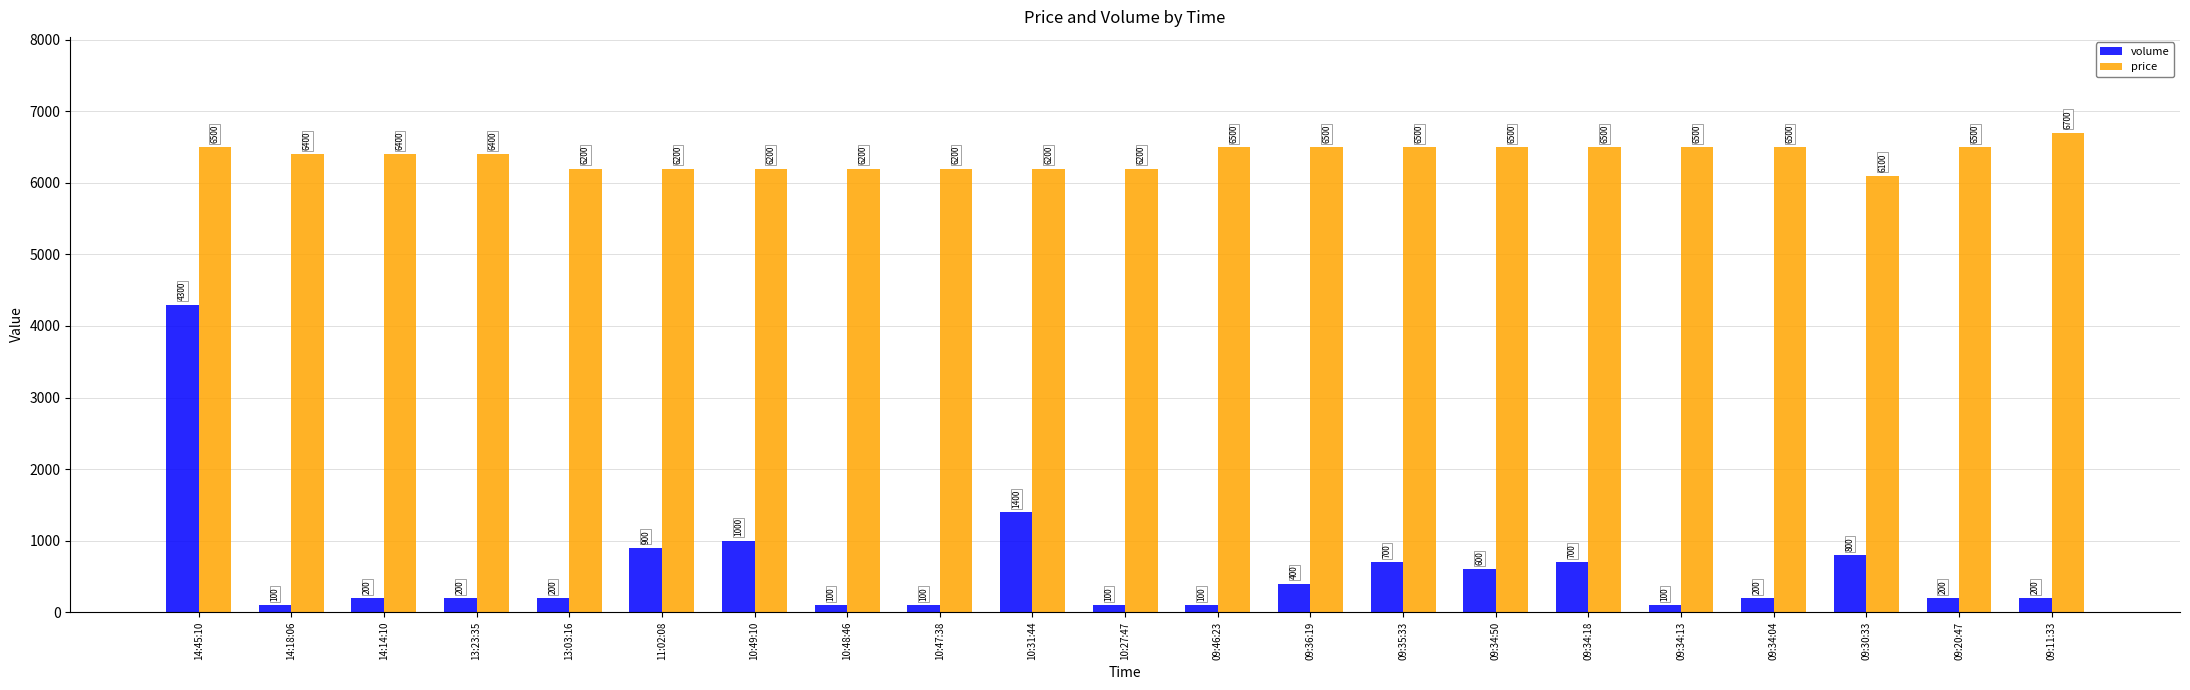

Which series has the largest range (max minus min)?

volume